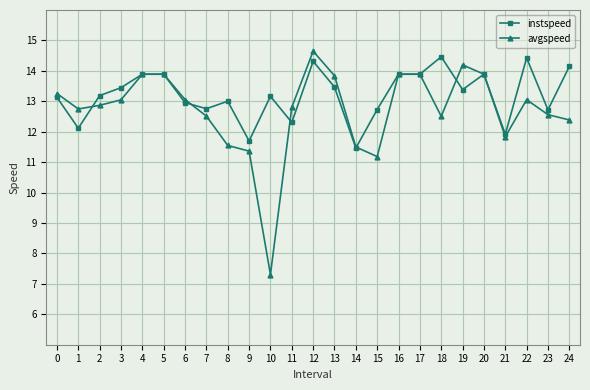

What is the spread (max minus min) of values at 19?

0.8